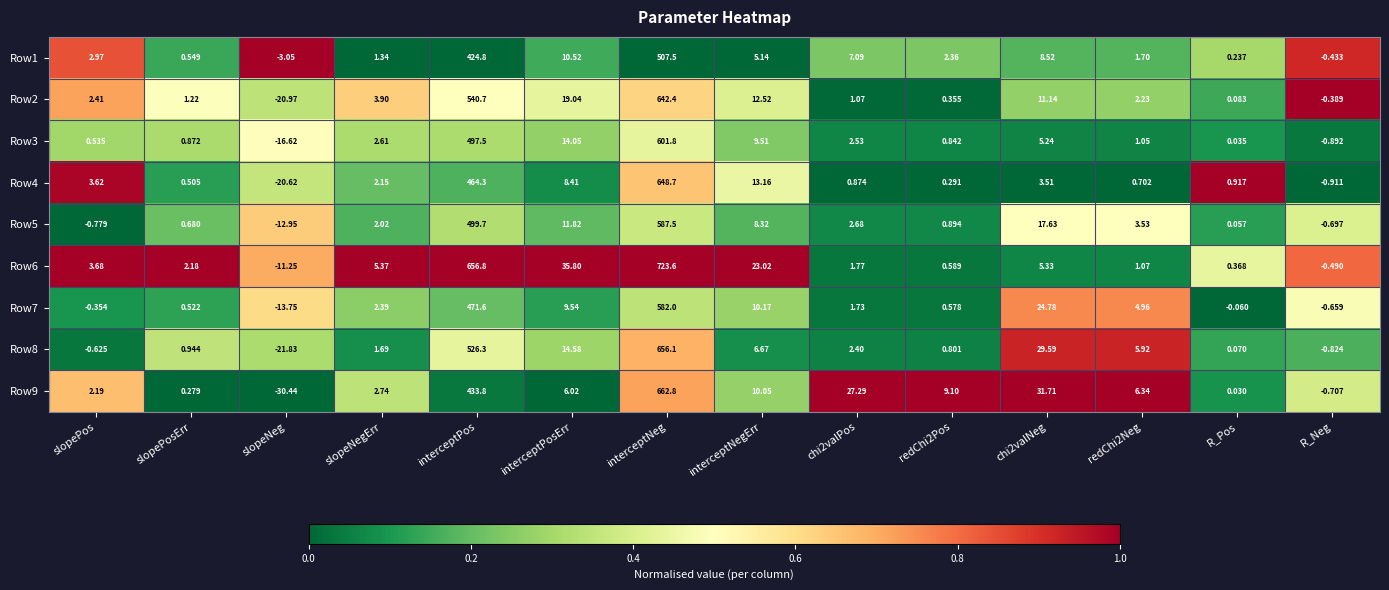

Where does the Row2 series first go above 2?

slopePos